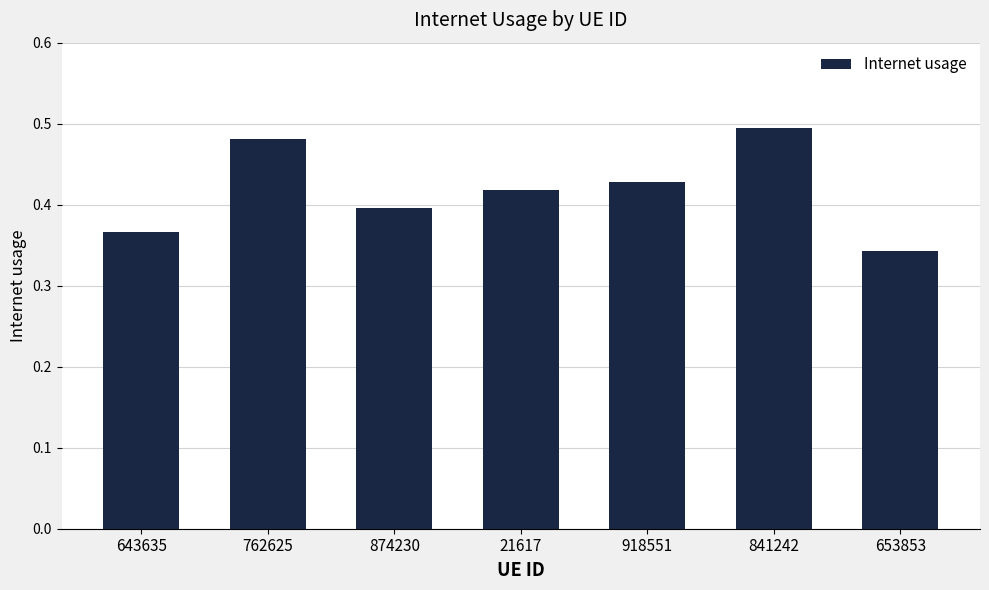

Which category has the highest value across all series?

841242